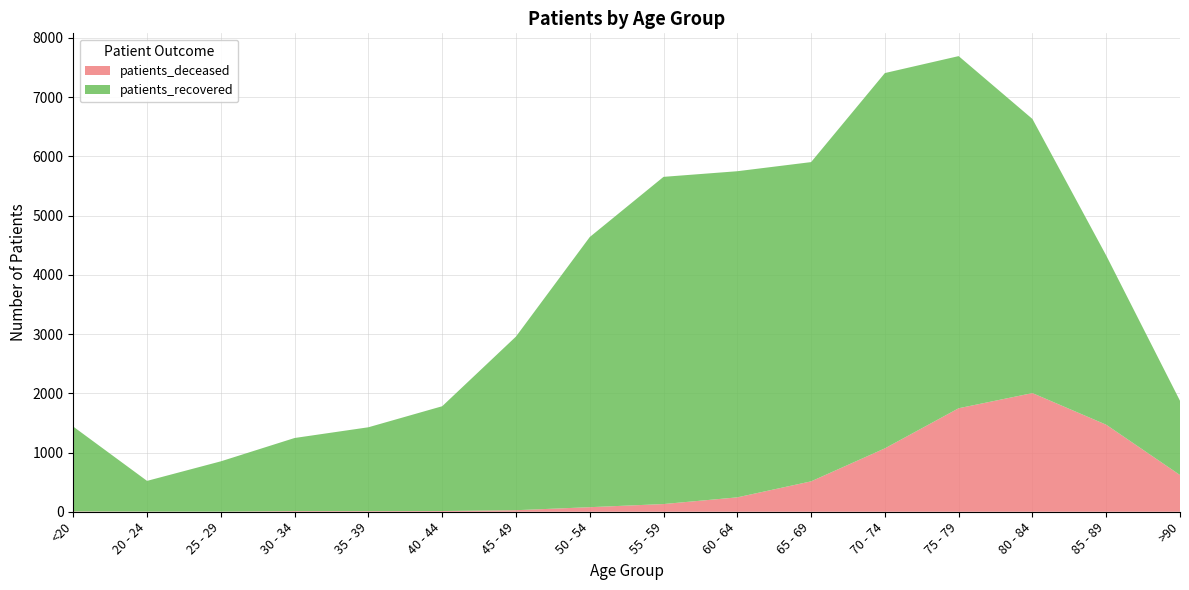

Reading right to left, transcribe all the data shown in this chart.

patients_deceased: 620	1469	2003	1747	1070	513	243	130	77	26	12	10	11	2	3	6
patients_recovered: 1253	2856	4627	5944	6335	5389	5505	5523	4560	2931	1769	1416	1234	849	518	1431